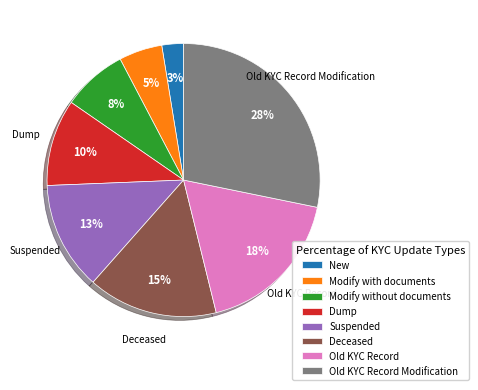

Which has a higher value, Old KYC Record Modification or New?

Old KYC Record Modification